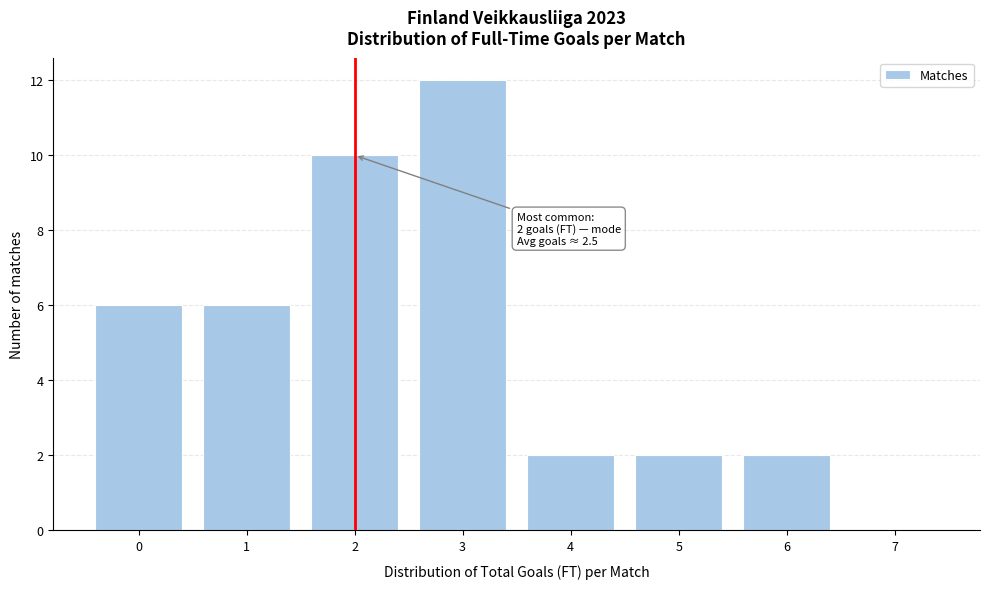

Which range on the x-axis has the tallest bar?

2.5 to 3.5